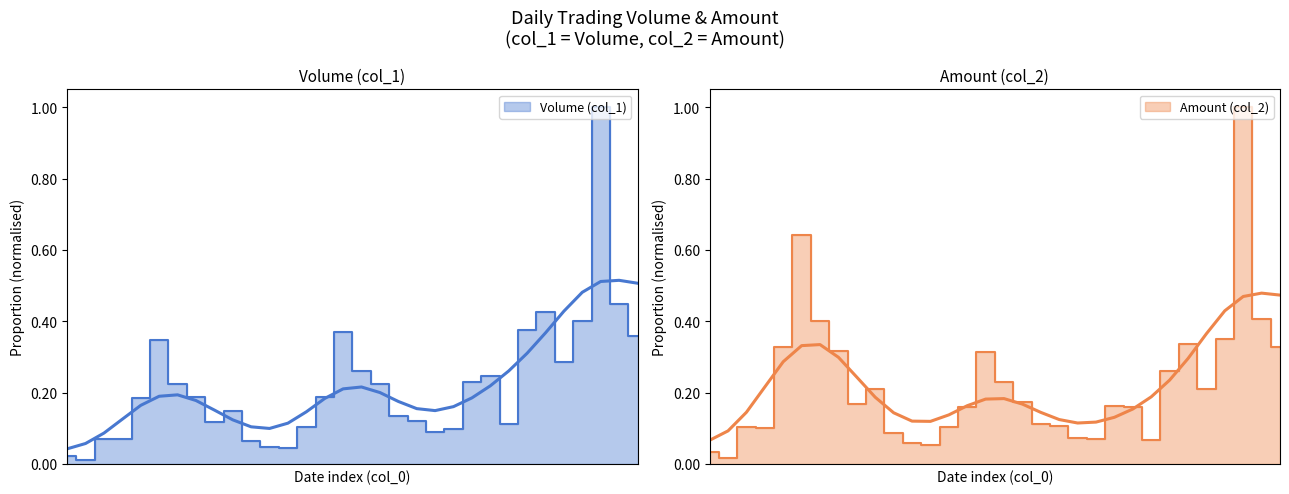

How many times do Volume (col_1) and Amount (col_2) cross each other?

1